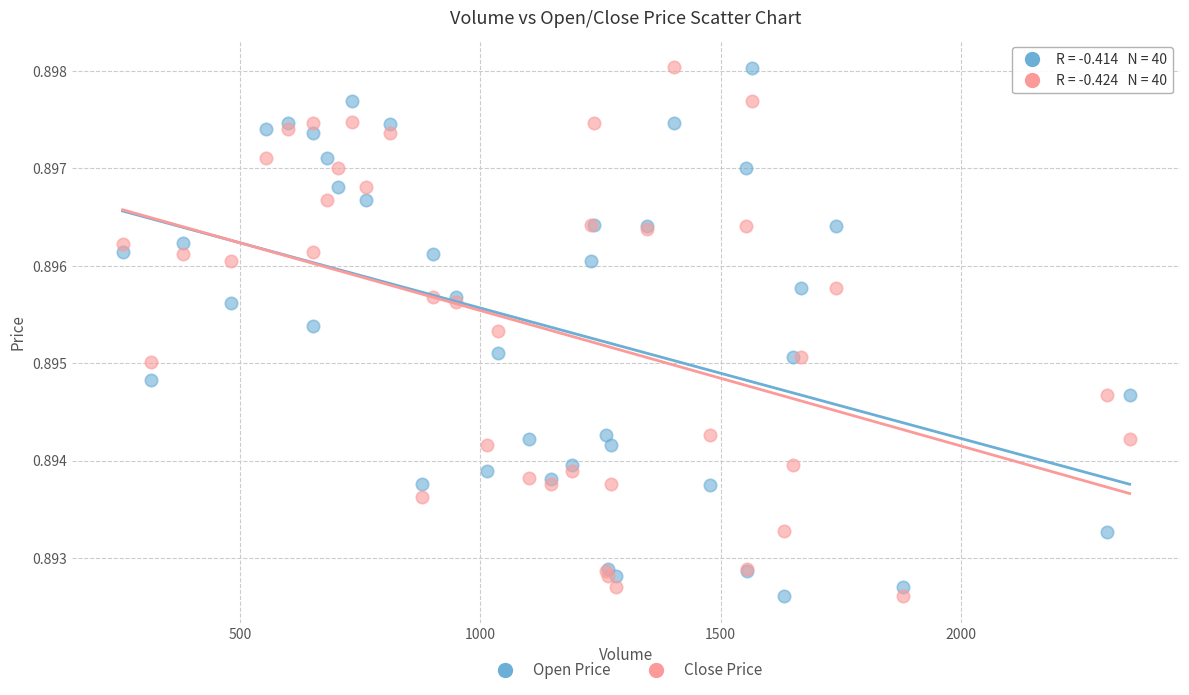

What are all the series names shown in the legend?

Open Price, Close Price